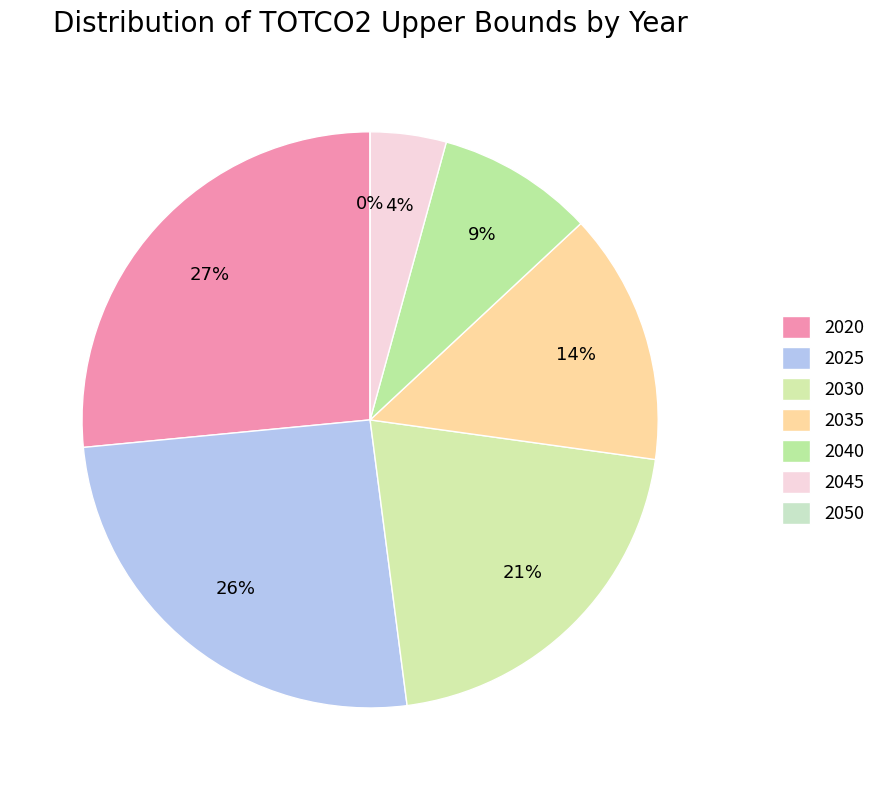

To the nearest percent, what portion does 2030 represent?

21%